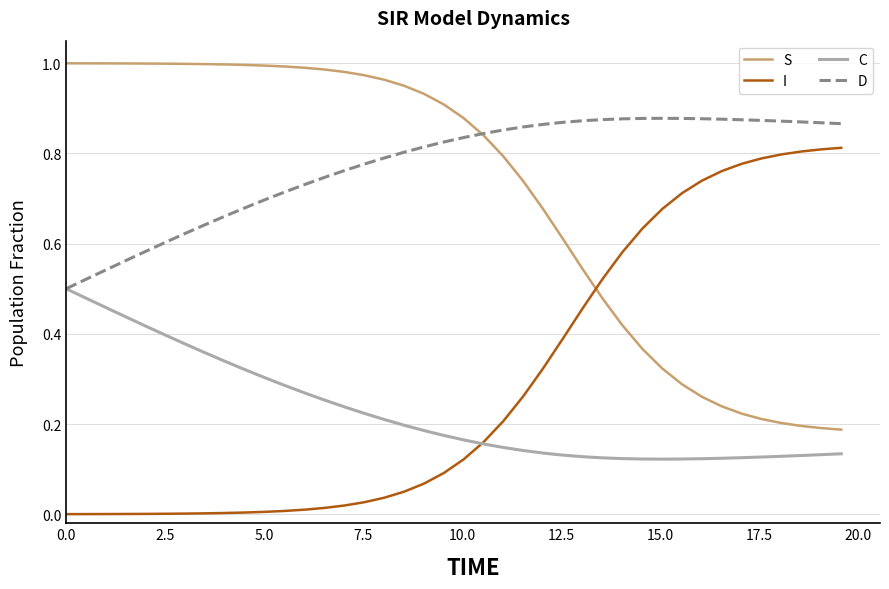

At how many categories does at least one series exceed 0?

40